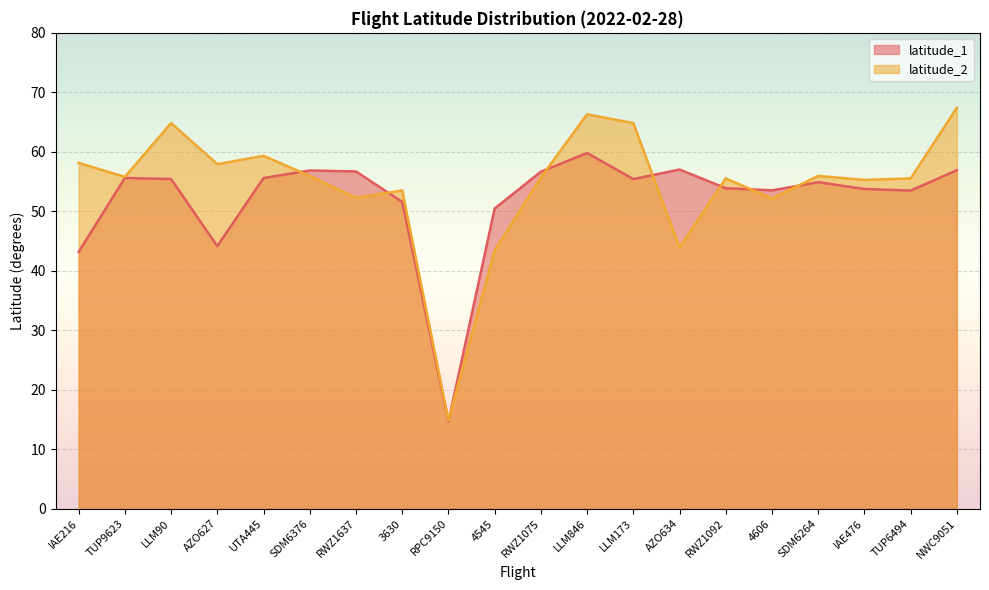

Which label corresponds to the largest value in the chart?

NWC9051